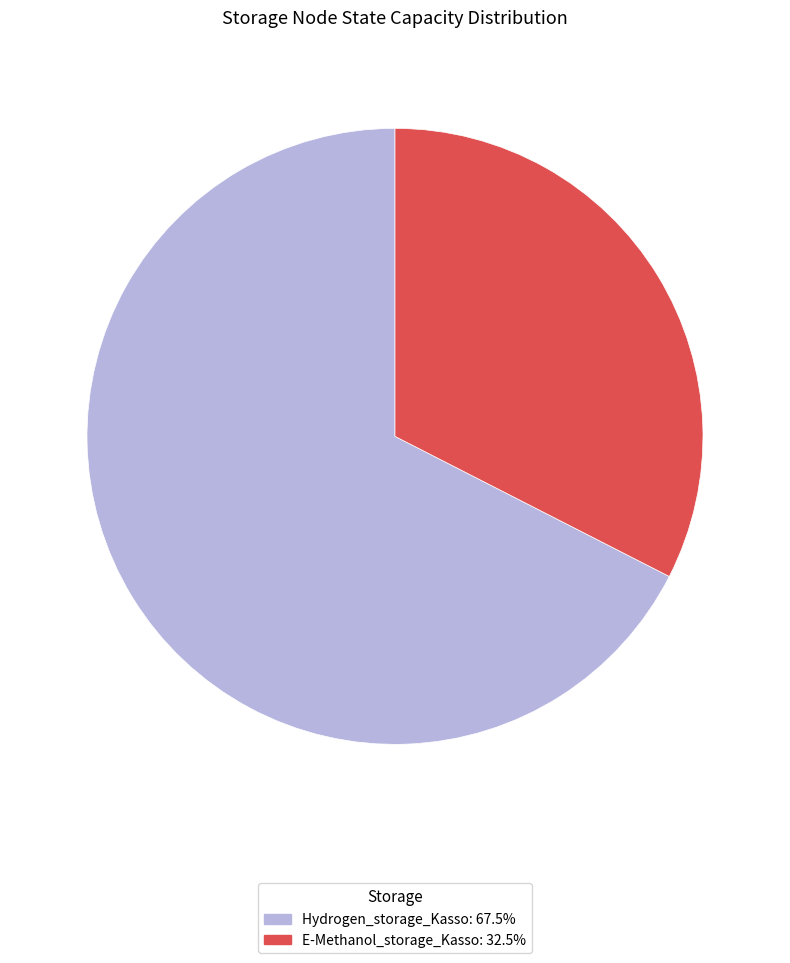

The Hydrogen_storage_Kasso slice represents 82% of the pie. True or false?

False